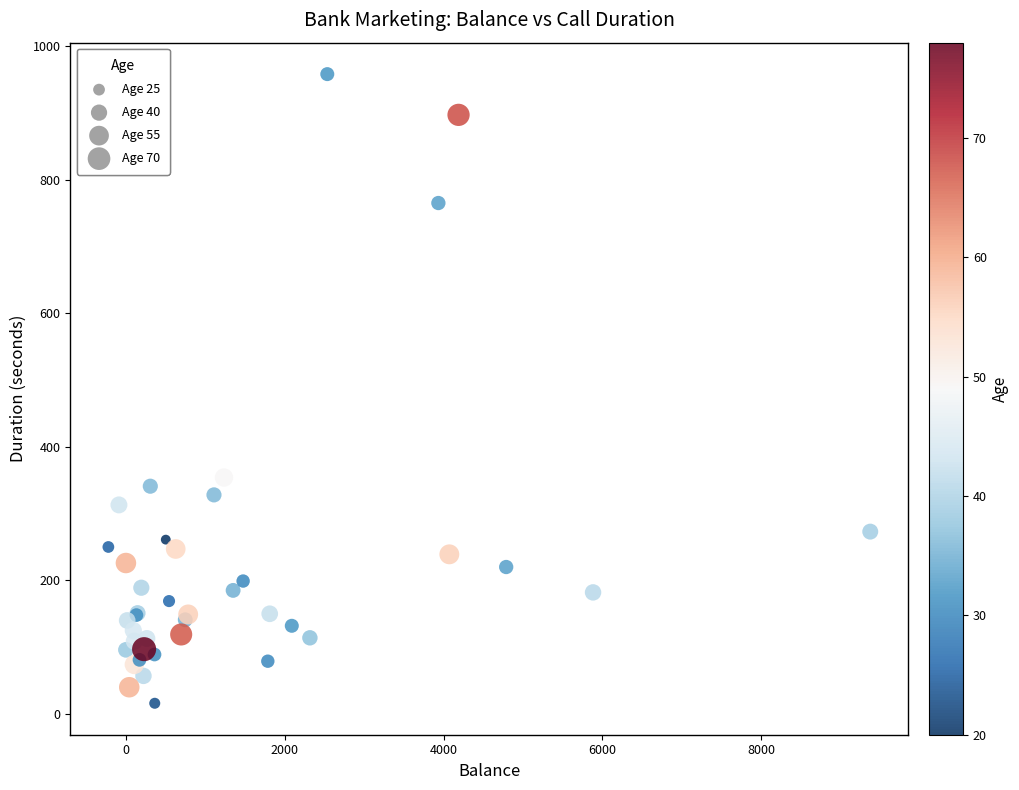

What Y value in the scatter plot is closest to 487?

354